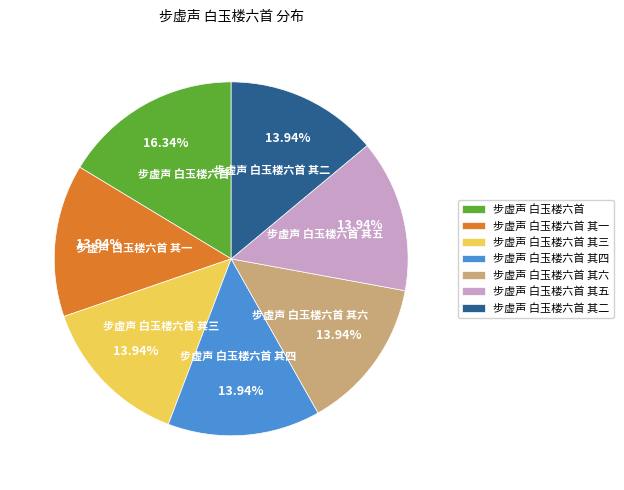

What portion of the pie excludes 步虚声 白玉楼六首 其五?

86.1%